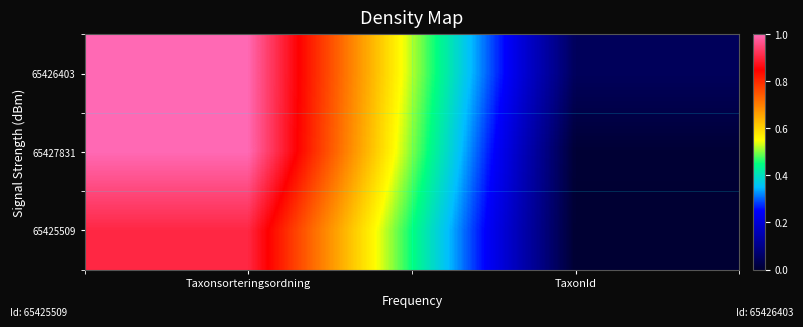

Which has a higher value, Taxonsorteringsordning or TaxonId?

Taxonsorteringsordning